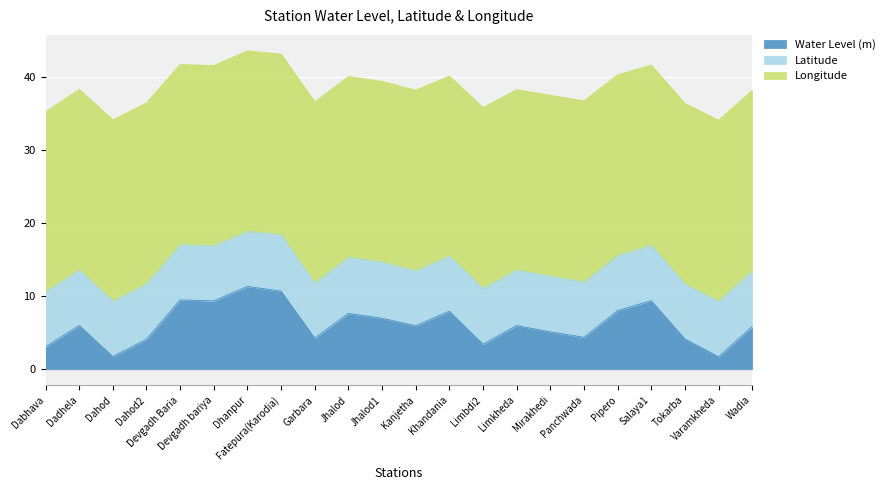

Rank the series by their maximum value, from highest to lowest.

Longitude, Latitude, Water Level (m)